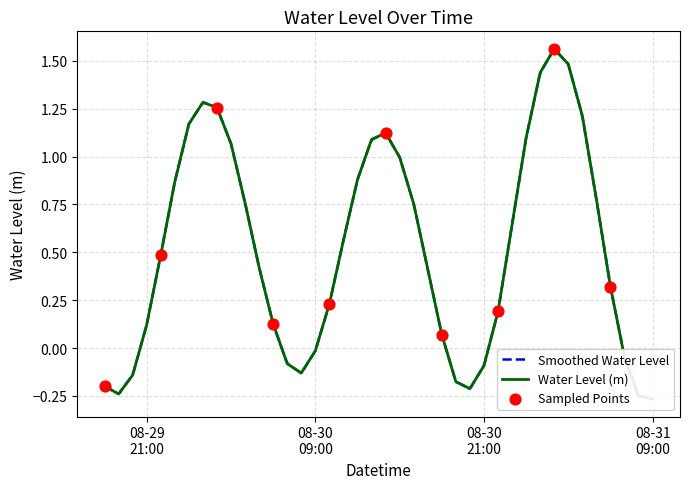

What is the change in value from 2024-08-30 00:00:00 to 2024-08-30 07:00:00?

-1.3